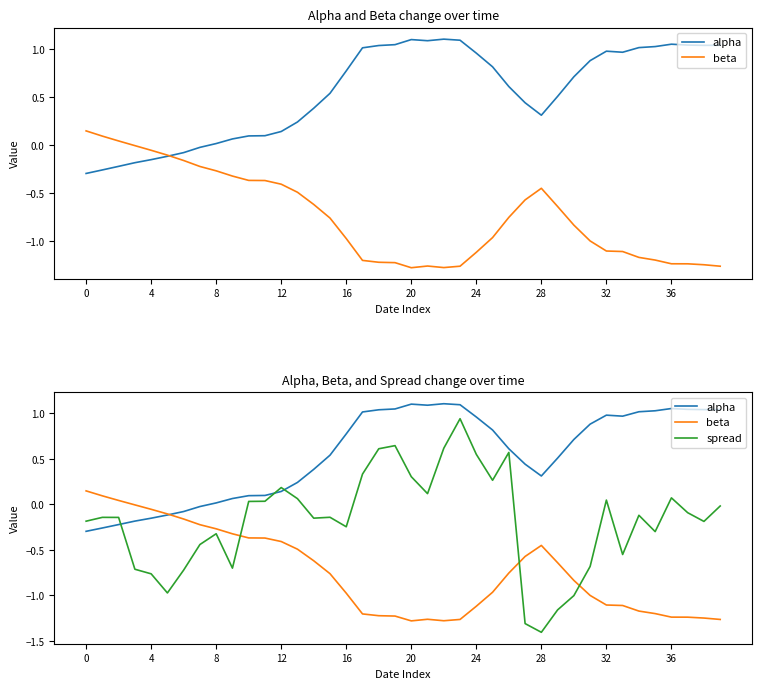

Between 26 and 29, which series saw the biggest shift?

spread